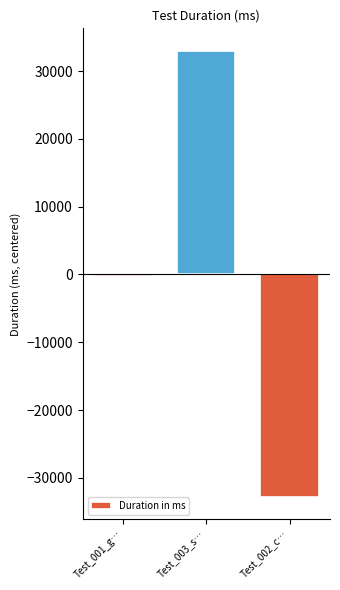

Is it true that the value at Test_003_s… is 33011?

True